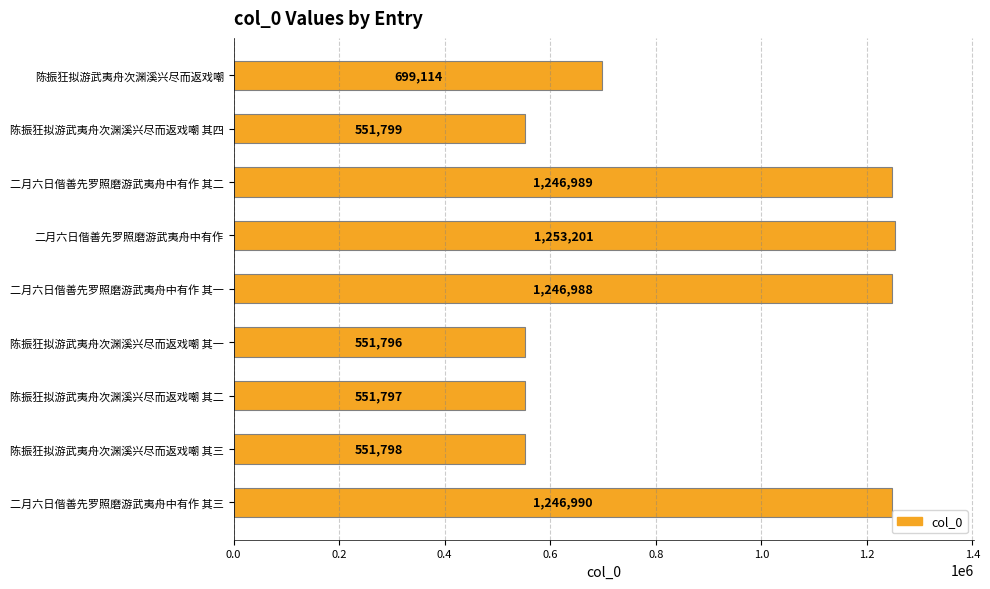

What is the sum of all values?

7900472